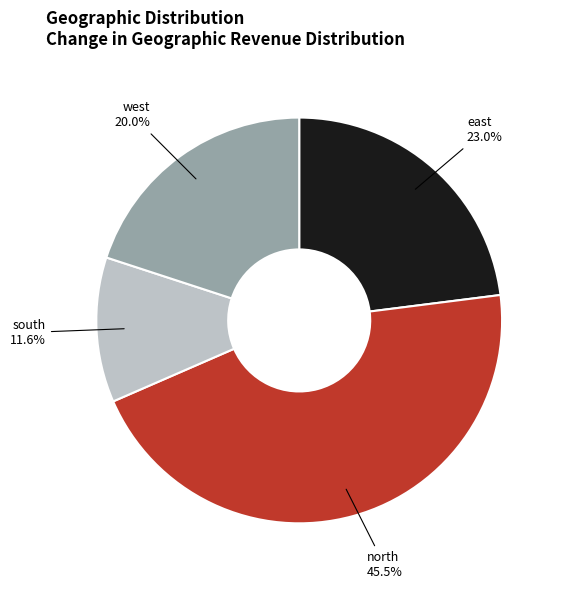

To the nearest percent, what is the difference between the largest and smallest slice percentages?

34%